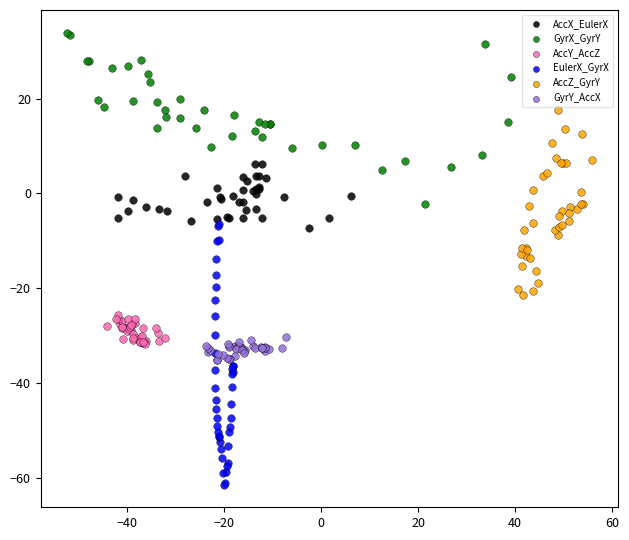

What are all the series names shown in the legend?

AccX_EulerX, GyrX_GyrY, AccY_AccZ, EulerX_GyrX, AccZ_GyrY, GyrY_AccX